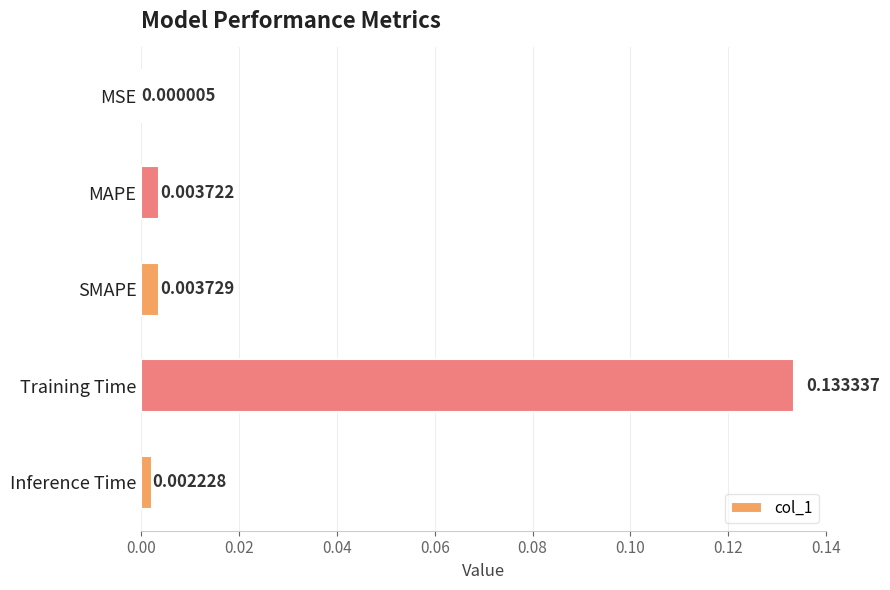

Which label corresponds to the largest value in the chart?

Training Time